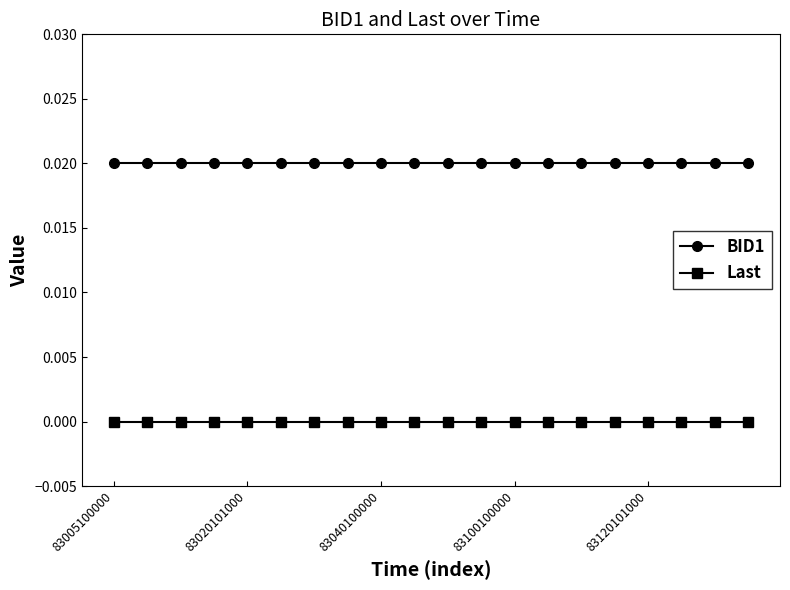

Does the chart have visible grid lines?

No